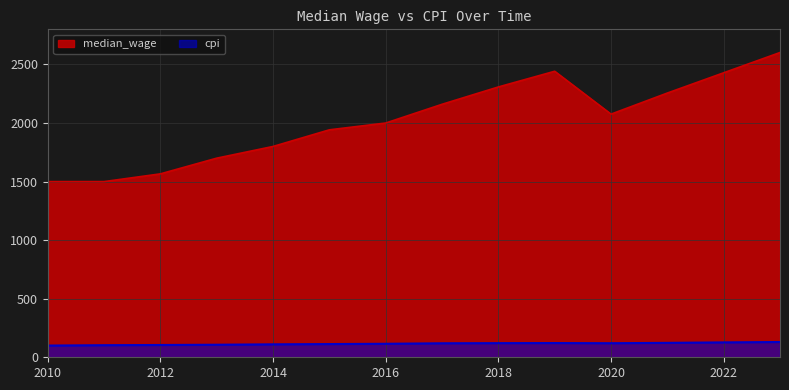

Reading left to right, list all the values displayed in this chart.

median_wage: 2010=1500.0	2011=1500.0	2012=1566.0	2013=1700.0	2014=1800.0	2015=1942.0	2016=2000.0	2017=2160.0	2018=2308.0	2019=2442.0	2020=2076.0	2021=2256.0	2022=2429.0	2023=2602.0
cpi: 2010=100.0	2011=103.2	2012=104.9	2013=107.1	2014=110.5	2015=112.8	2016=115.2	2017=119.5	2018=120.7	2019=121.5	2020=120.1	2021=123.1	2022=127.2	2023=130.4